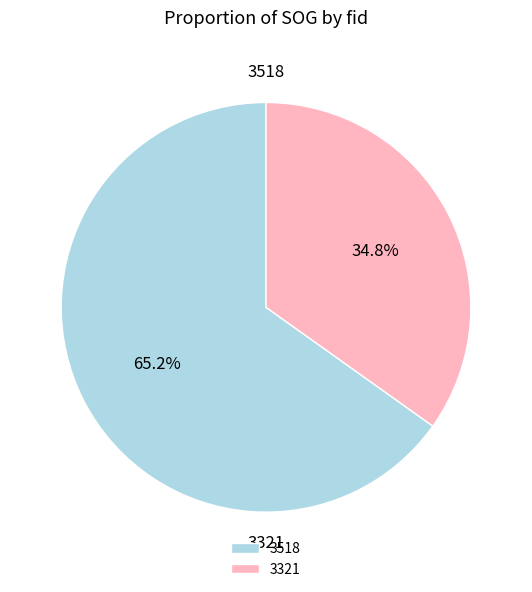

Which category has the smallest portion of the pie?

3321